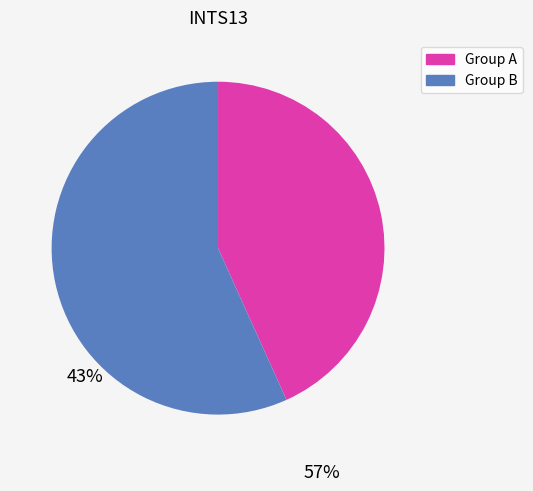

What is the largest slice in the pie chart?

Group B